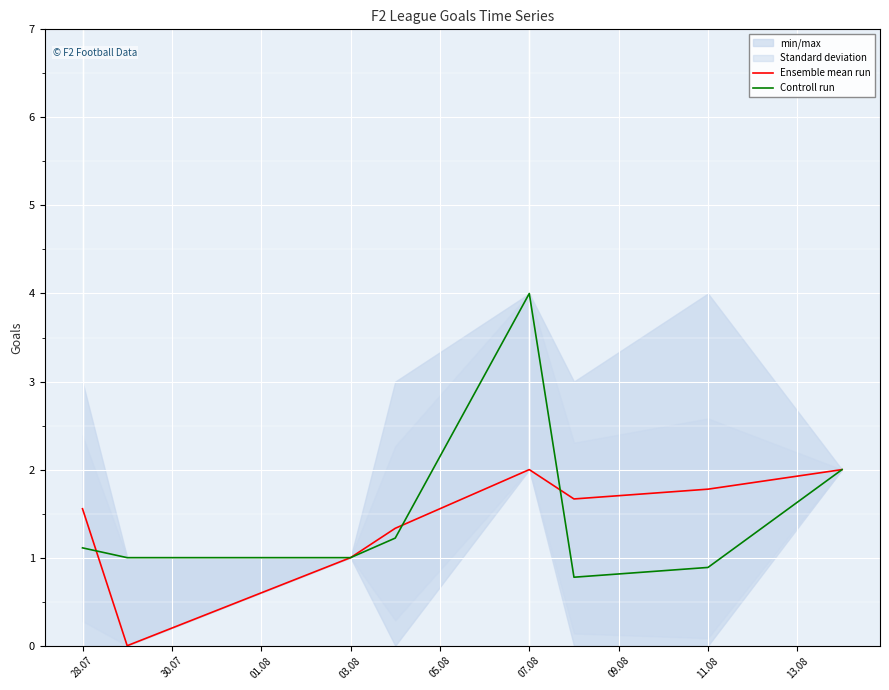

Count the Ensemble mean run values in the range 1 to 2.

7